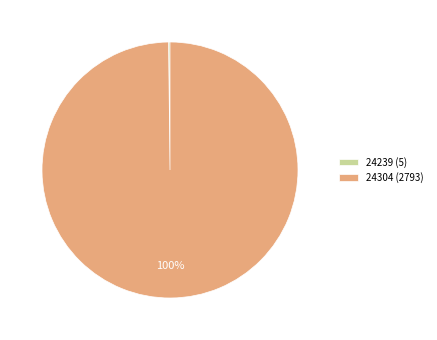

Does any single category account for the majority?

Yes